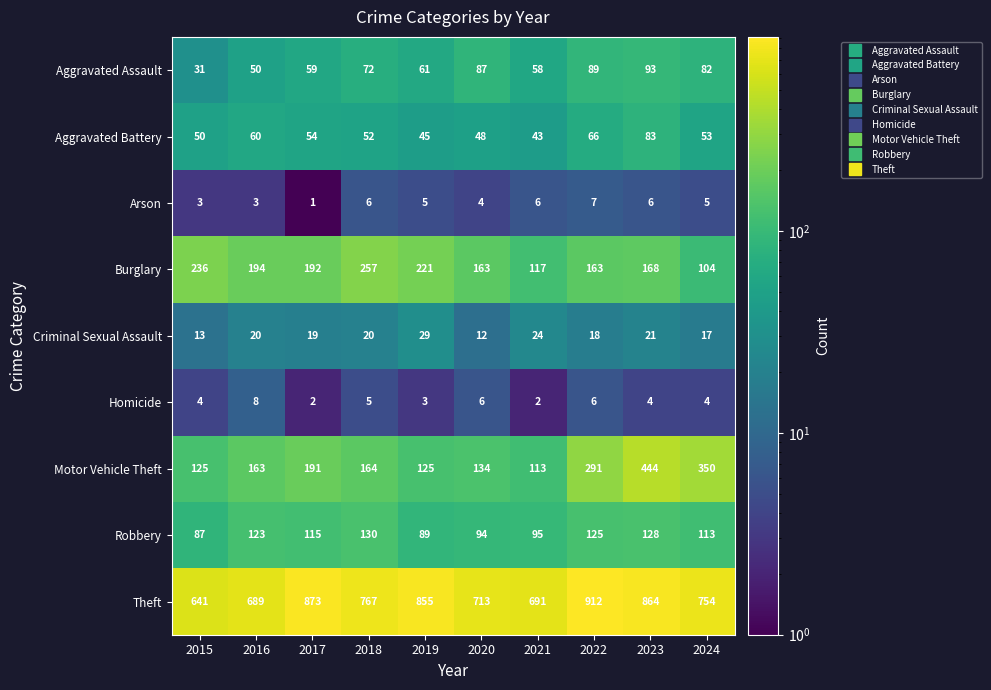

At how many categories does at least one series exceed 469?

10